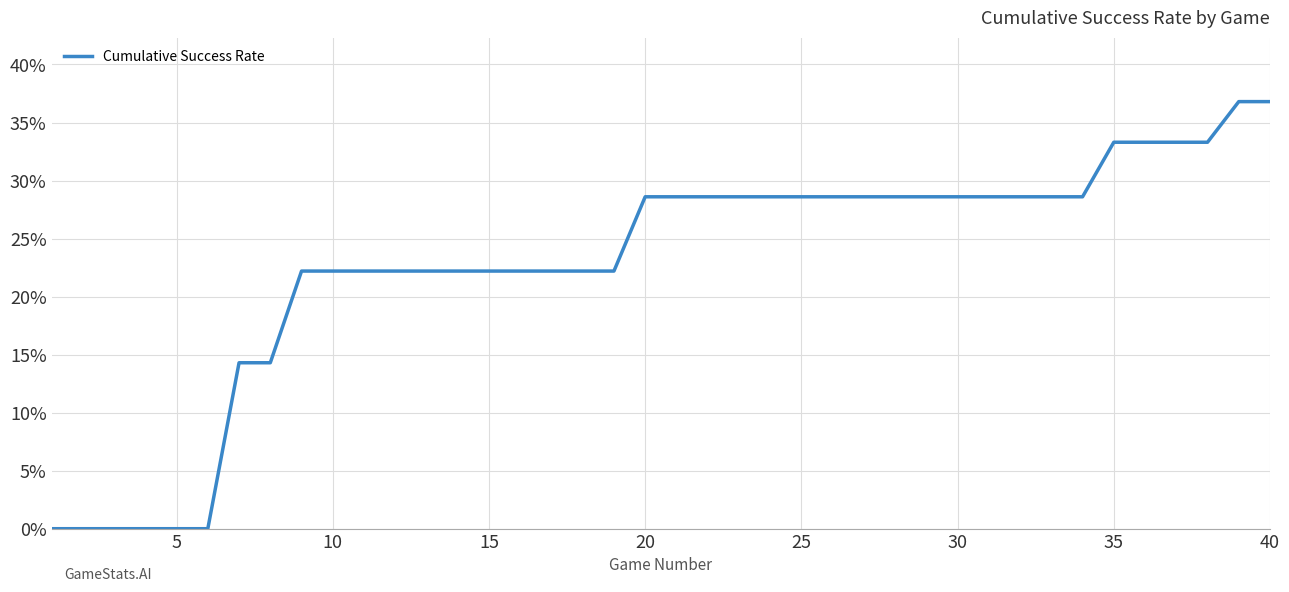

True or false: there are more than 1 points higher than both neighbors.

False